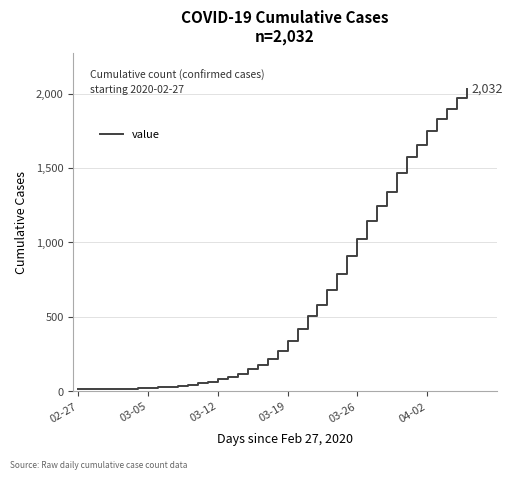

What is the maximum value shown in the chart?

2032